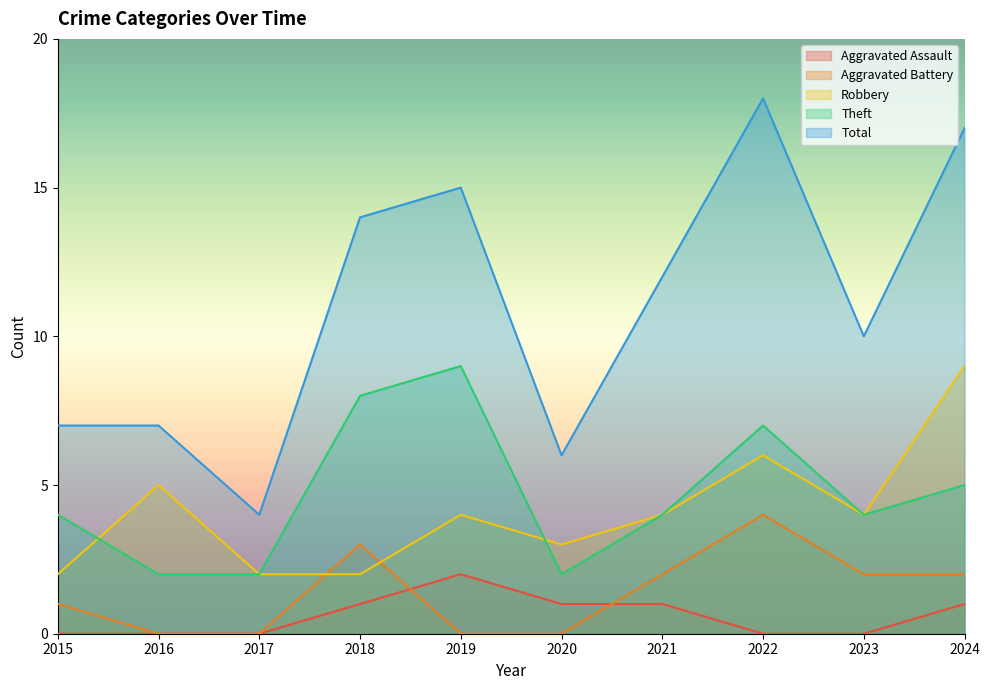

List the labels in order of Robbery value, smallest first.

2015, 2017, 2018, 2020, 2019, 2021, 2023, 2016, 2022, 2024